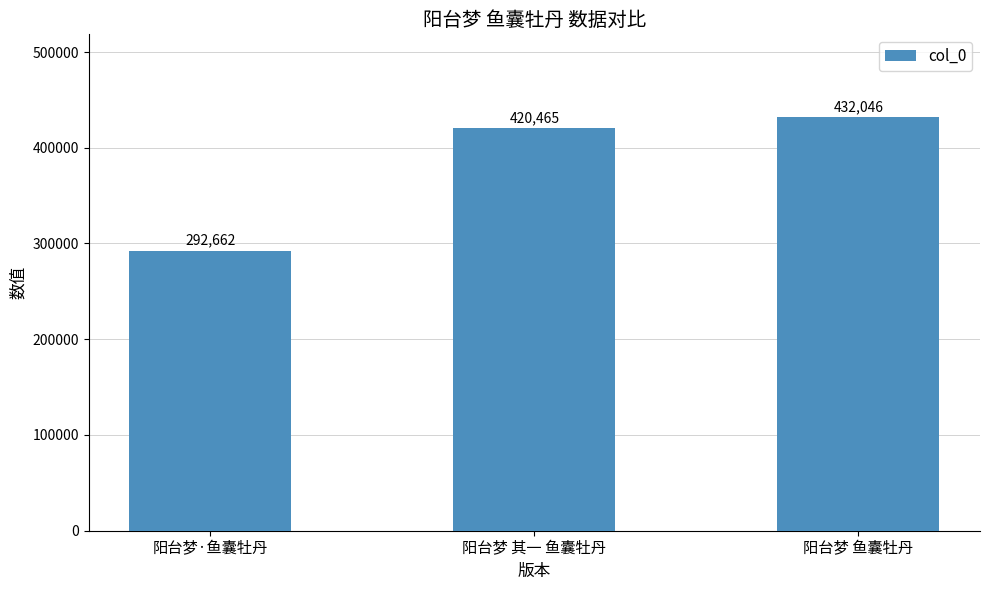

What is the change in value from 阳台梦 其一 鱼囊牡丹 to 阳台梦 鱼囊牡丹?

+11581